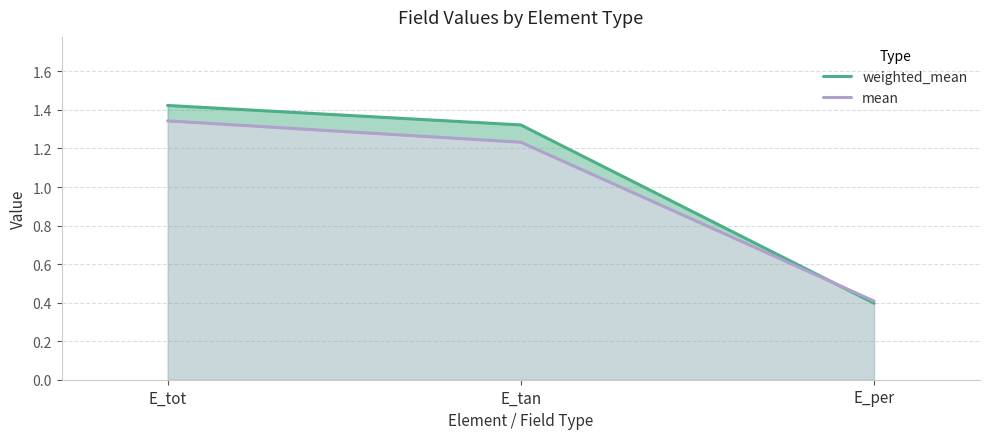

Rank the series by their average value, from highest to lowest.

weighted_mean, mean